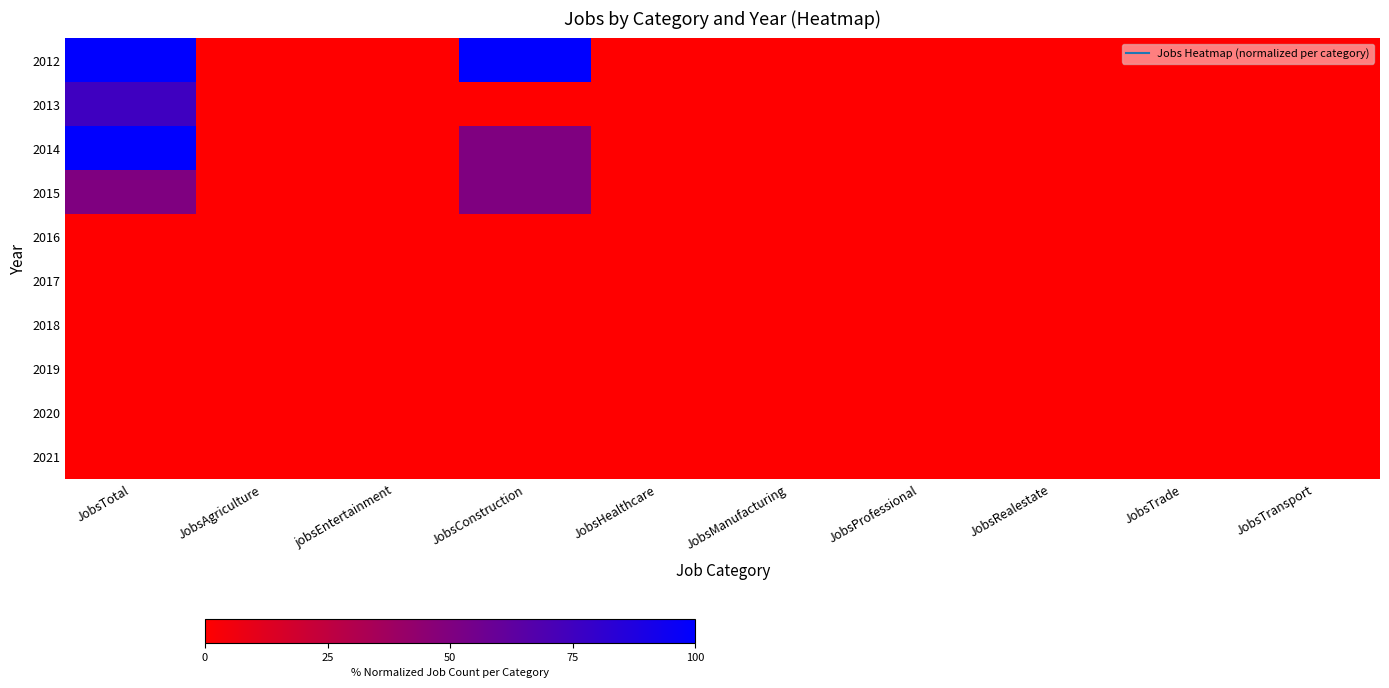

Reading left to right, what are all the values shown in this chart?

2012: JobsTotal=100	JobsAgriculture=0	jobsEntertainment=0	JobsConstruction=100	JobsHealthcare=0	JobsManufacturing=0	JobsProfessional=0	JobsRealestate=0	JobsTrade=0	JobsTransport=0
2013: JobsTotal=75	JobsAgriculture=0	jobsEntertainment=0	JobsConstruction=0	JobsHealthcare=0	JobsManufacturing=0	JobsProfessional=0	JobsRealestate=0	JobsTrade=0	JobsTransport=0
2014: JobsTotal=100	JobsAgriculture=0	jobsEntertainment=0	JobsConstruction=50	JobsHealthcare=0	JobsManufacturing=0	JobsProfessional=0	JobsRealestate=0	JobsTrade=0	JobsTransport=0
2015: JobsTotal=50	JobsAgriculture=0	jobsEntertainment=0	JobsConstruction=50	JobsHealthcare=0	JobsManufacturing=0	JobsProfessional=0	JobsRealestate=0	JobsTrade=0	JobsTransport=0
2016: JobsTotal=0	JobsAgriculture=0	jobsEntertainment=0	JobsConstruction=0	JobsHealthcare=0	JobsManufacturing=0	JobsProfessional=0	JobsRealestate=0	JobsTrade=0	JobsTransport=0
2017: JobsTotal=0	JobsAgriculture=0	jobsEntertainment=0	JobsConstruction=0	JobsHealthcare=0	JobsManufacturing=0	JobsProfessional=0	JobsRealestate=0	JobsTrade=0	JobsTransport=0
2018: JobsTotal=0	JobsAgriculture=0	jobsEntertainment=0	JobsConstruction=0	JobsHealthcare=0	JobsManufacturing=0	JobsProfessional=0	JobsRealestate=0	JobsTrade=0	JobsTransport=0
2019: JobsTotal=0	JobsAgriculture=0	jobsEntertainment=0	JobsConstruction=0	JobsHealthcare=0	JobsManufacturing=0	JobsProfessional=0	JobsRealestate=0	JobsTrade=0	JobsTransport=0
2020: JobsTotal=0	JobsAgriculture=0	jobsEntertainment=0	JobsConstruction=0	JobsHealthcare=0	JobsManufacturing=0	JobsProfessional=0	JobsRealestate=0	JobsTrade=0	JobsTransport=0
2021: JobsTotal=0	JobsAgriculture=0	jobsEntertainment=0	JobsConstruction=0	JobsHealthcare=0	JobsManufacturing=0	JobsProfessional=0	JobsRealestate=0	JobsTrade=0	JobsTransport=0